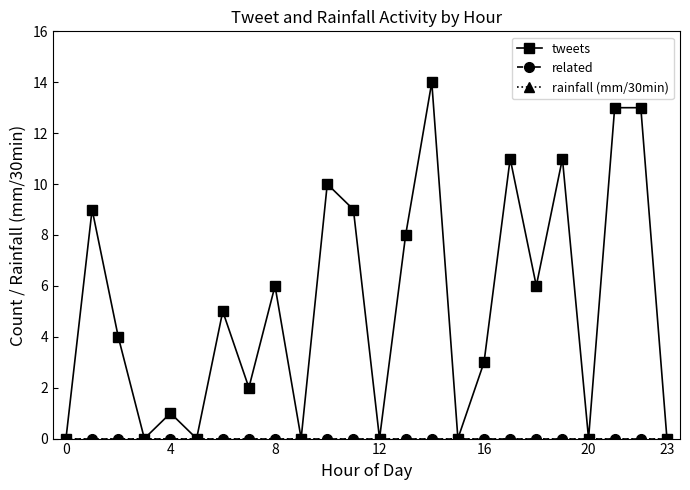

Does the chart have visible grid lines?

No